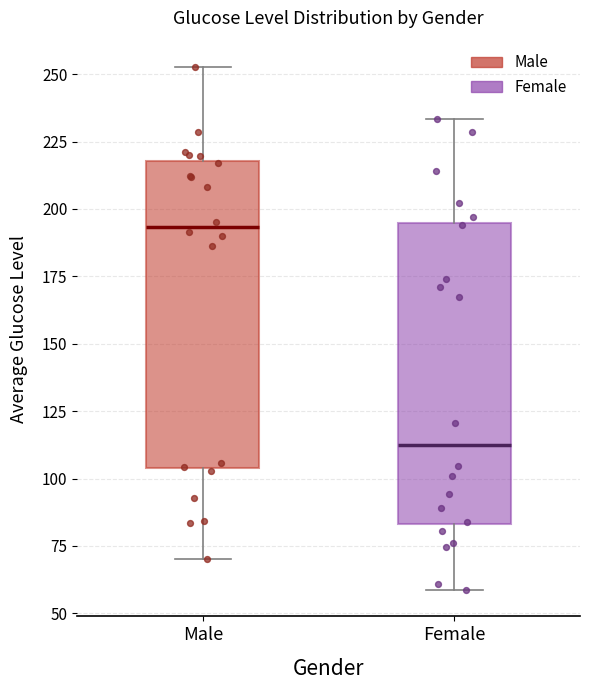

Which box has the highest median line?

Male